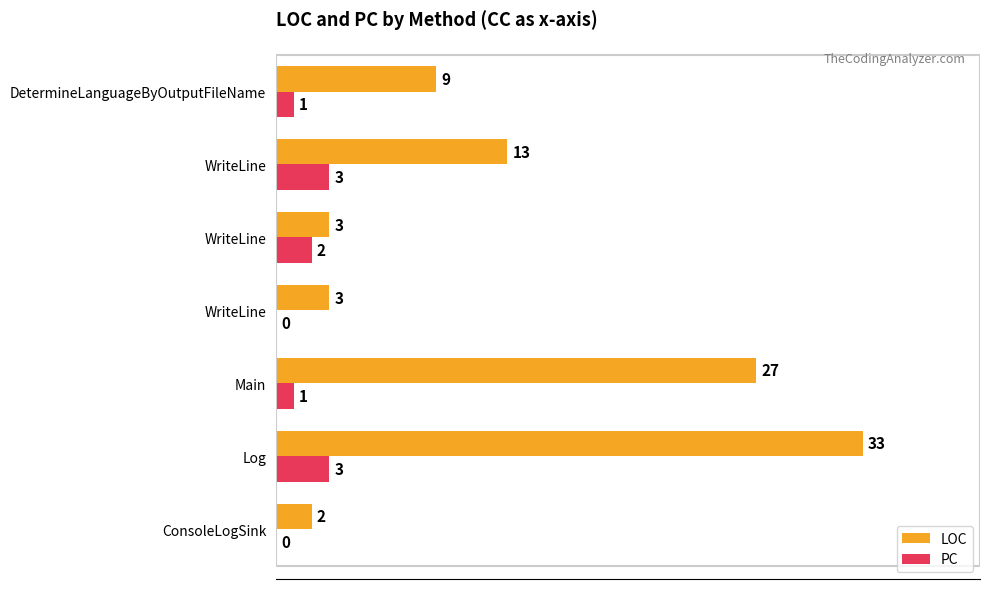

What are all the series names shown in the legend?

LOC, PC